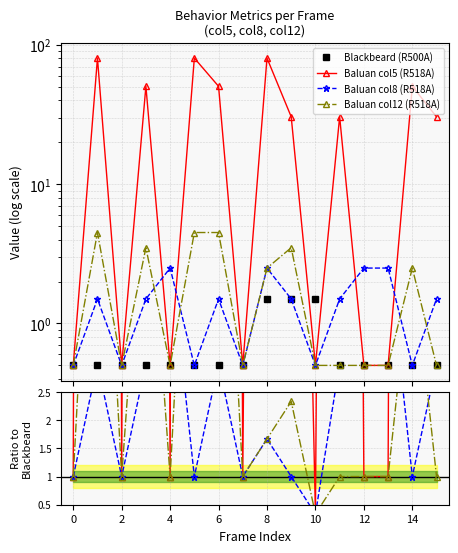

Is it true that col8_R518A equals 1.5 at 1?

True